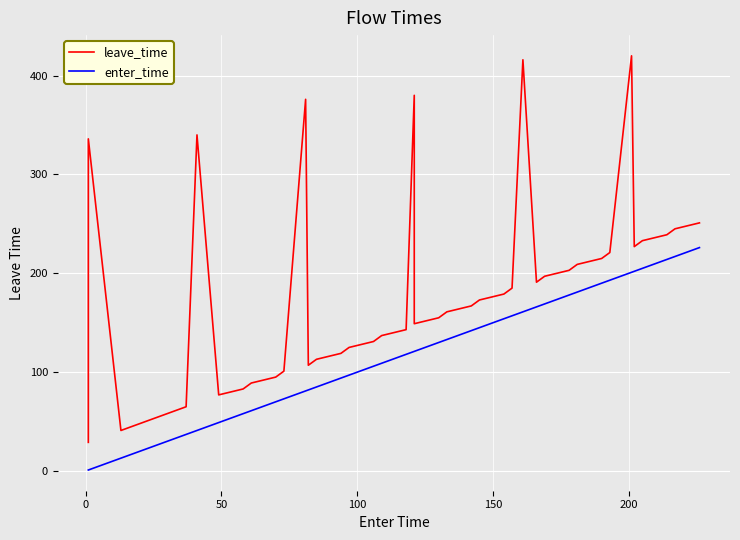

Does the chart display data point markers on the line(s)?

No